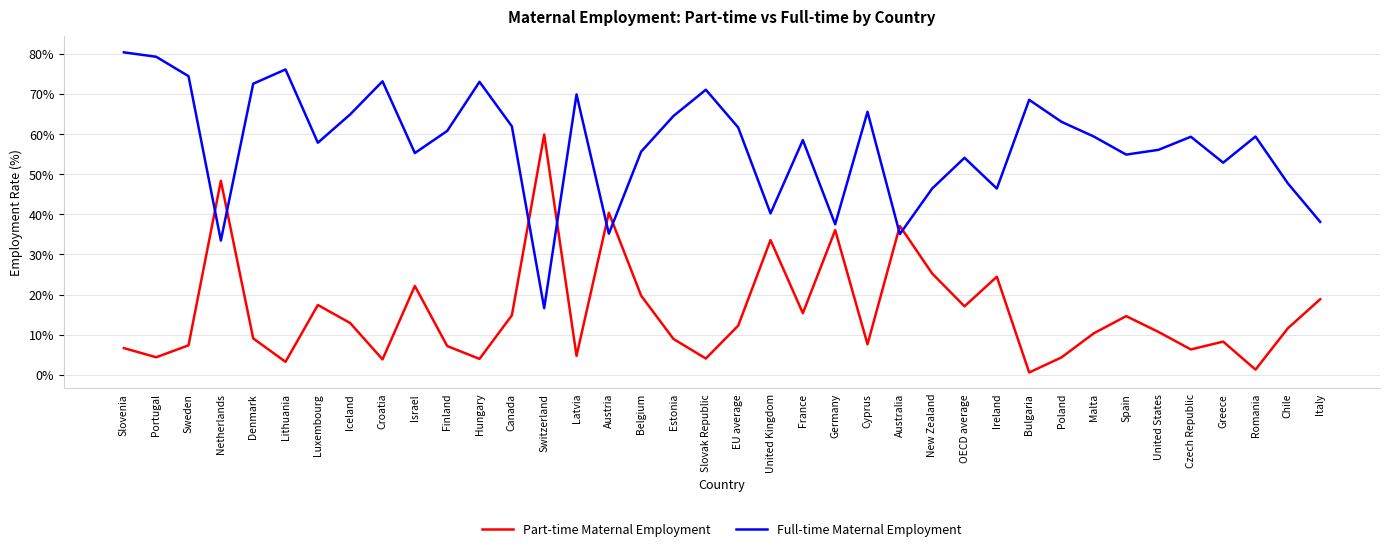

Between Lithuania and EU average, which series saw the biggest shift?

Full-time Maternal Employment